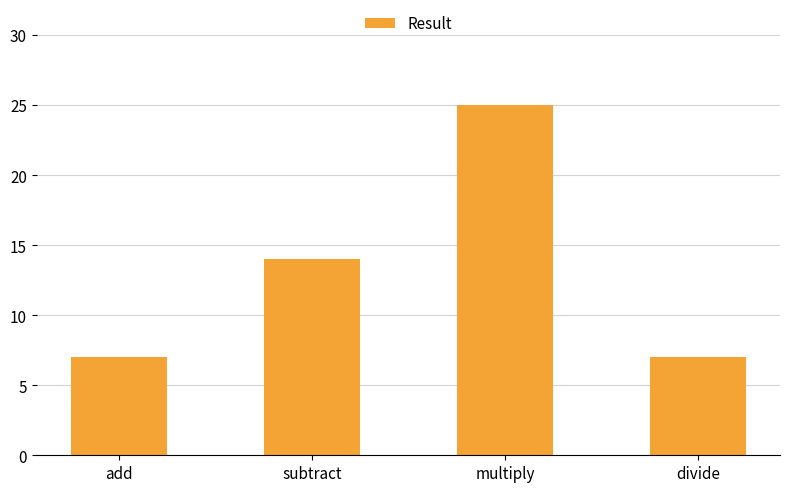

Is it true that the value at multiply is 25?

True